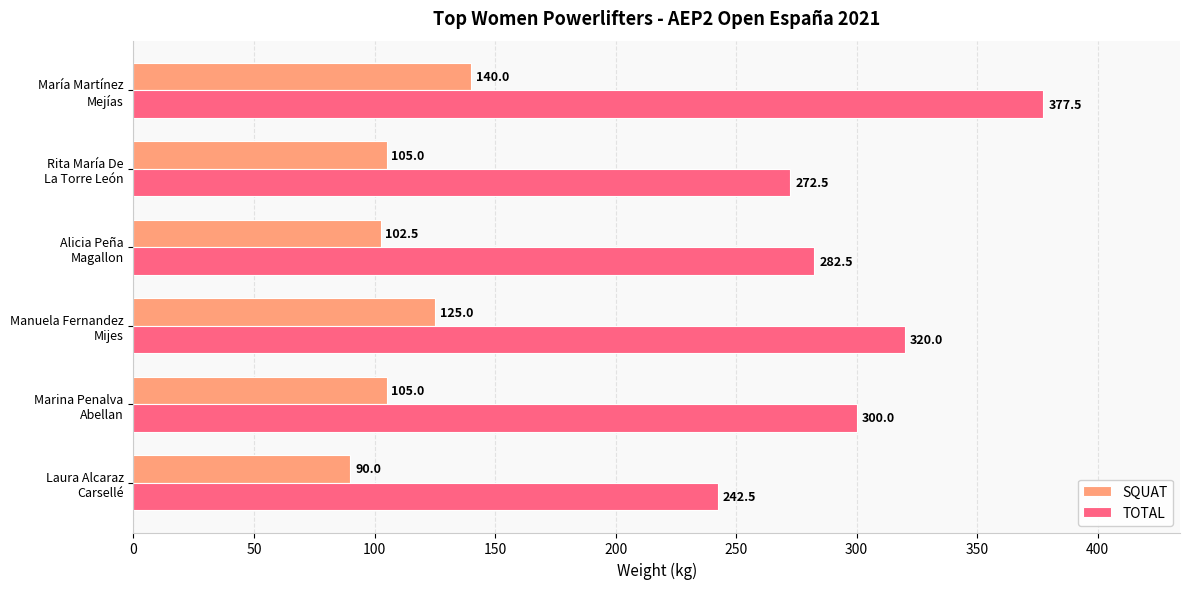

What is the difference between the maximum and minimum values in the SQUAT series?

50.0